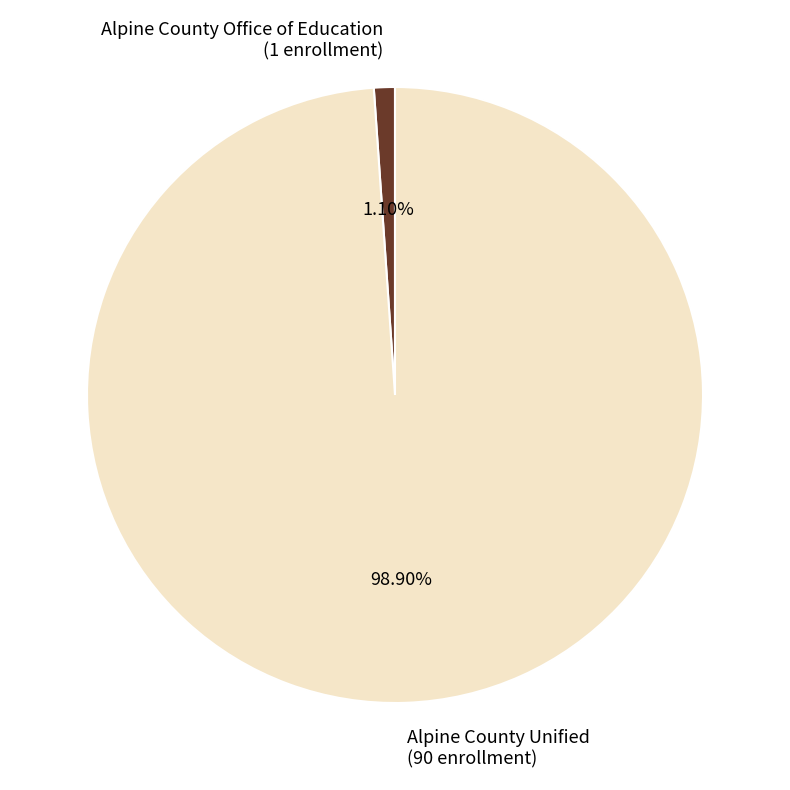

To the nearest percent, what is the difference between the largest and smallest slice percentages?

98%